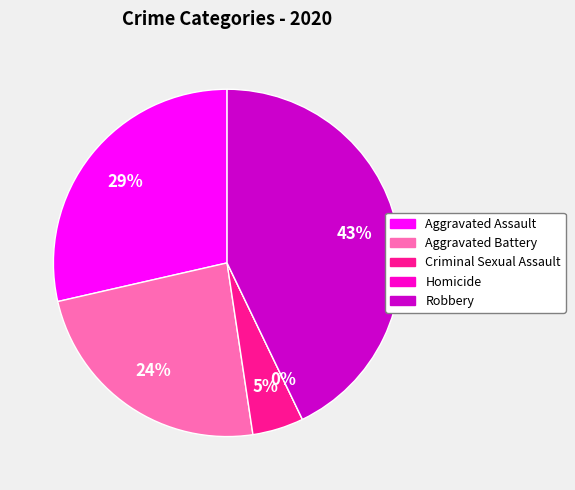

How many segments does this pie chart have?

5